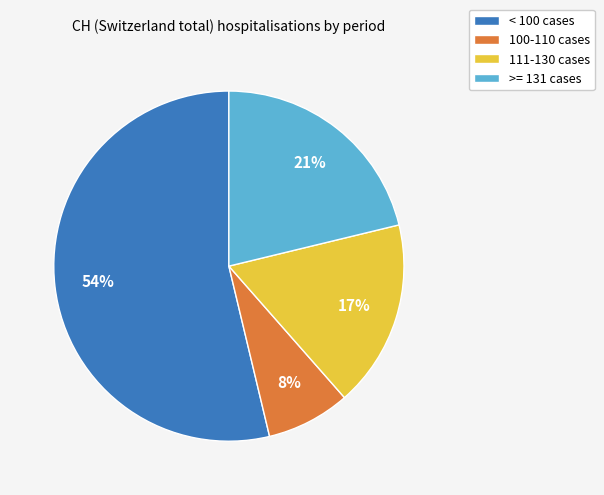

Rank the categories by value from lowest to highest.

100-110 cases, 111-130 cases, >= 131 cases, < 100 cases